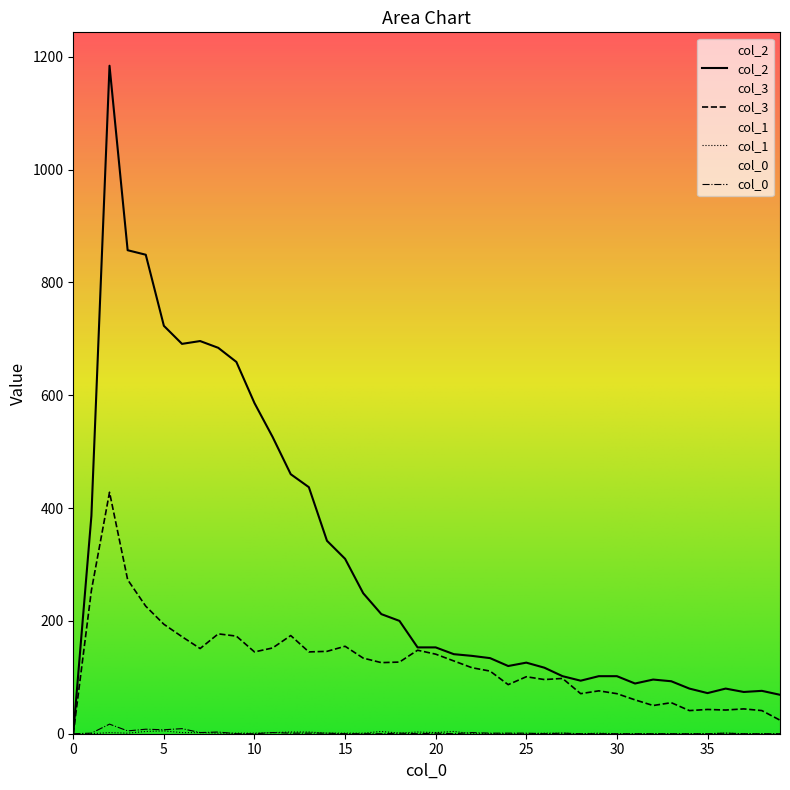

What is the total value across all series at 5?

929